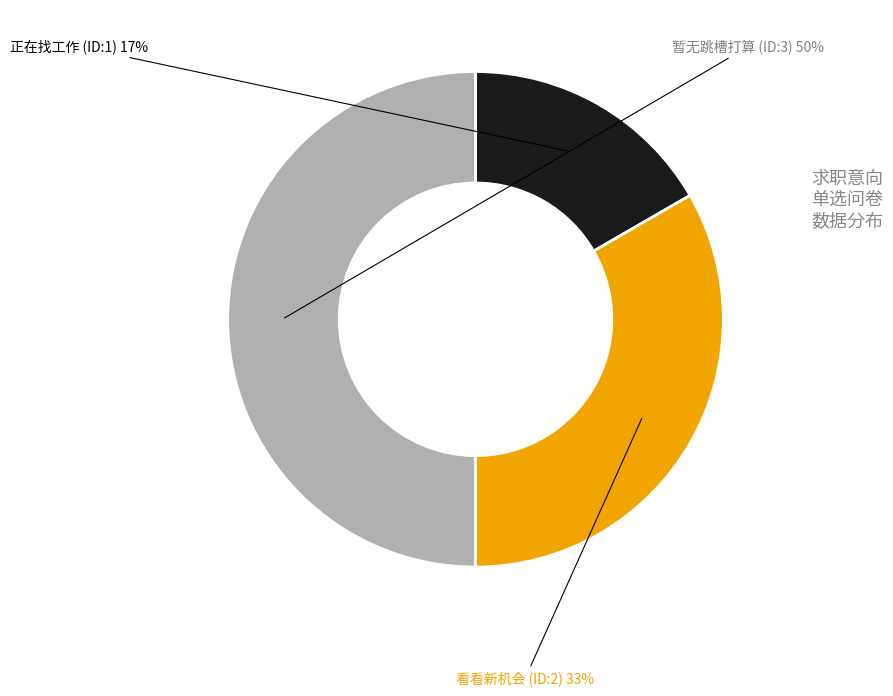

To the nearest percent, what is the difference between the largest and smallest slice percentages?

33%